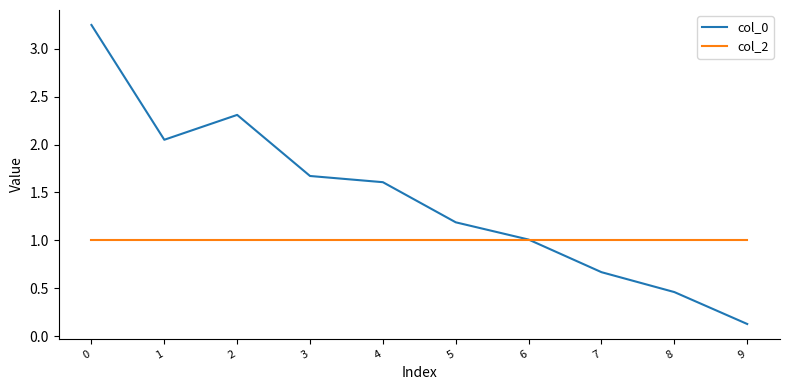

True or false: col_0 and col_2 intersect in this chart.

True